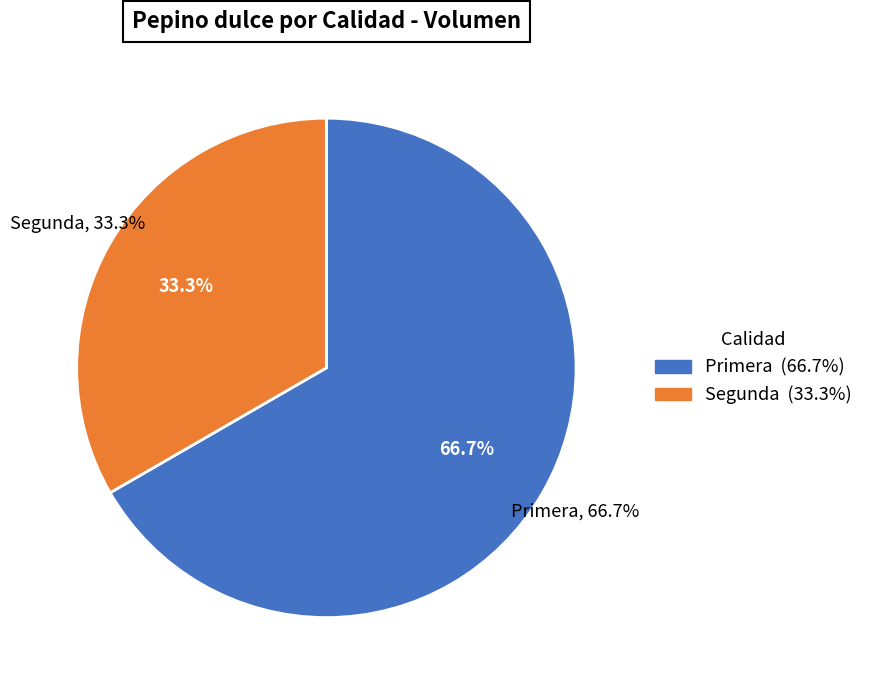

How much of the chart is everything except Primera?

33.3%